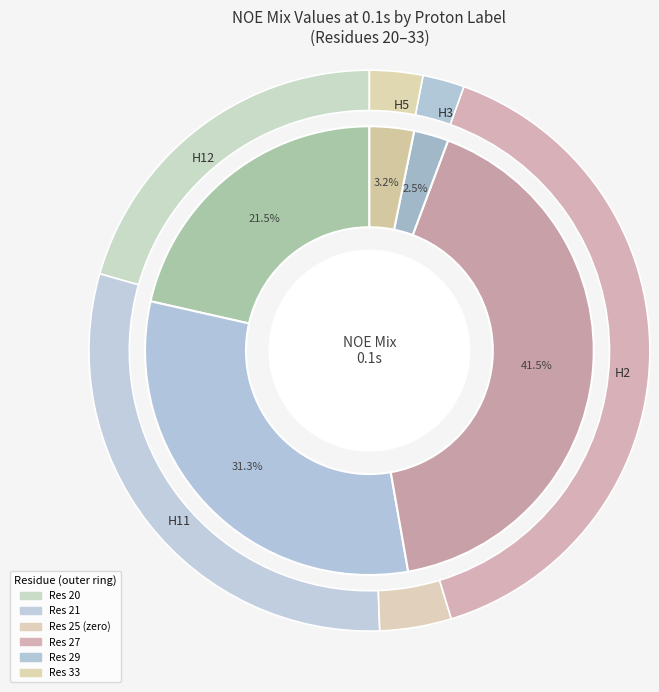

To the nearest percent, what is the difference between the 21 and 25 slice percentages?

31%